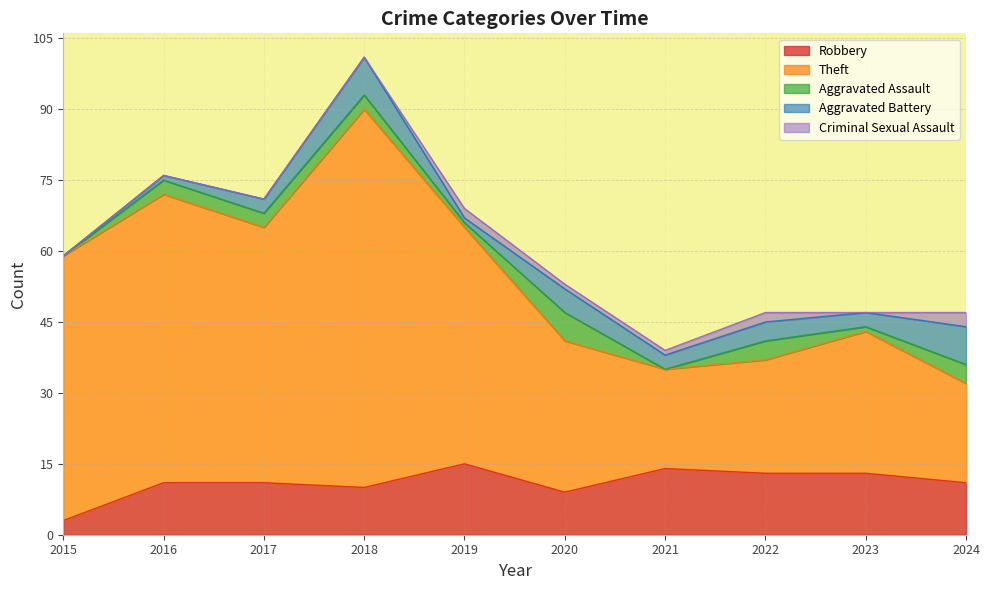

What is the difference between the highest and lowest values at 2016?

61